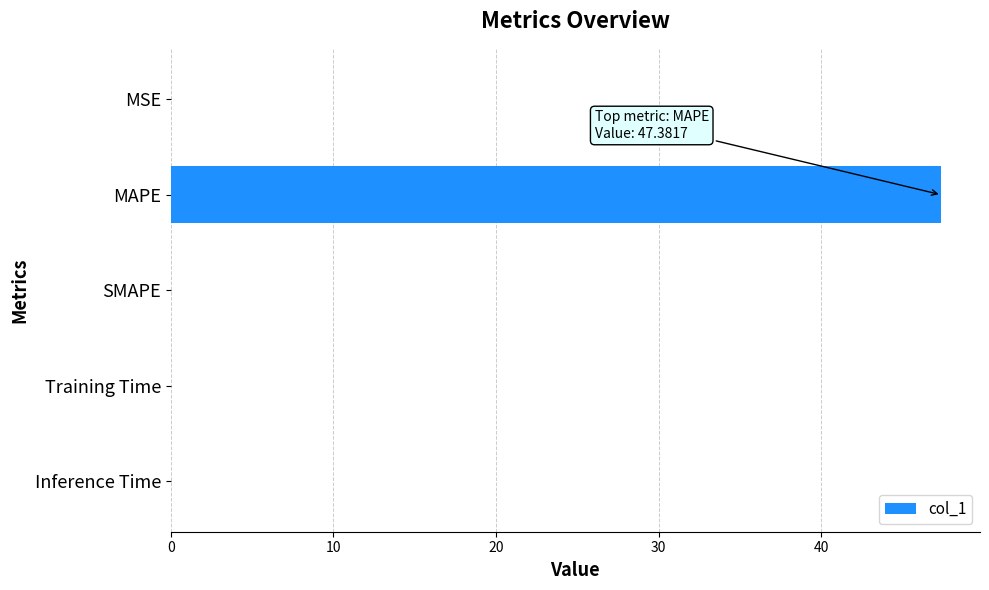

Which label corresponds to the largest value in the chart?

MAPE